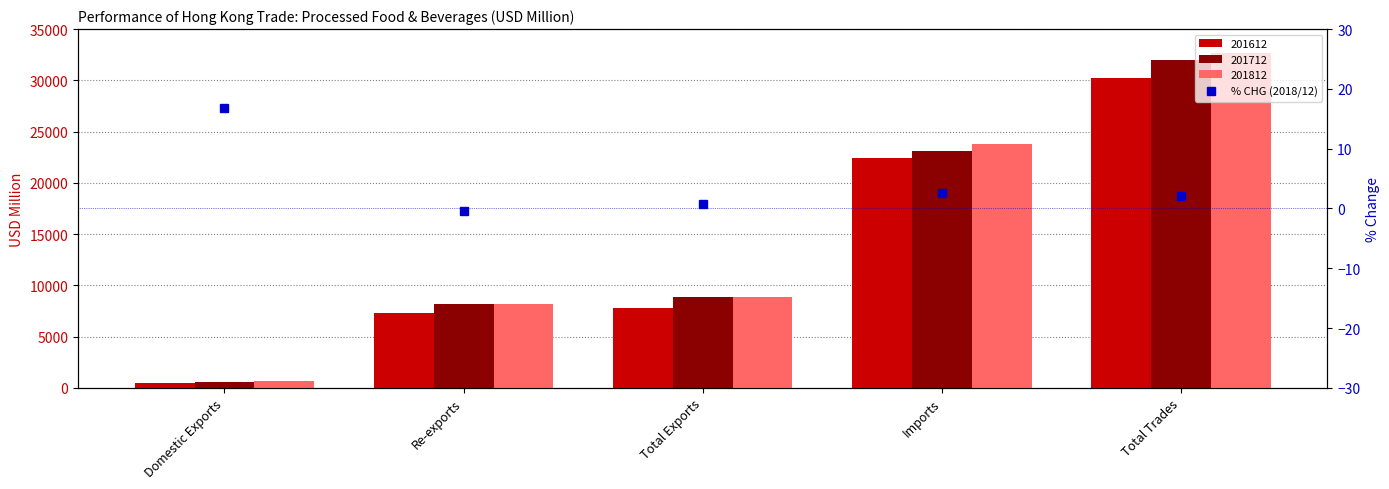

What position from the left is Re-exports?

2